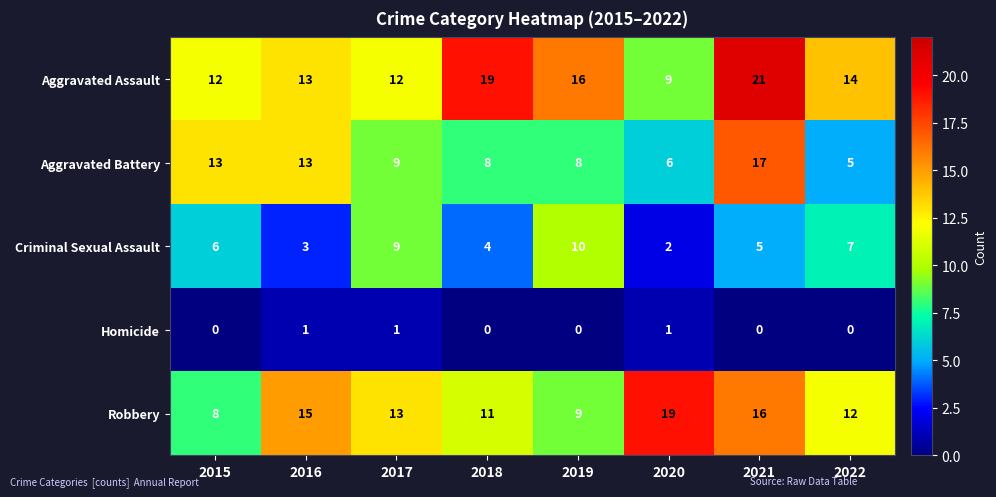

Between 2018 and 2021, which series saw the biggest shift?

Aggravated Battery